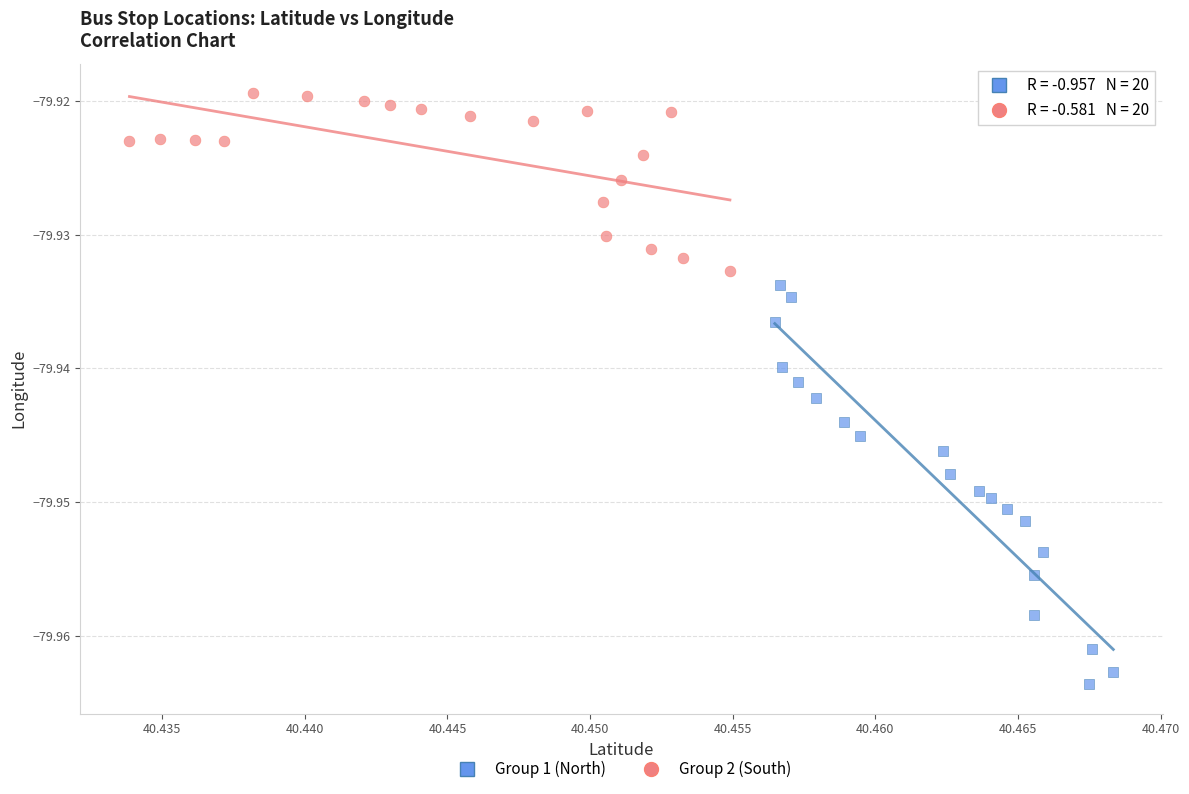

Which series reaches the maximum Y coordinate?

Group 2 (South)